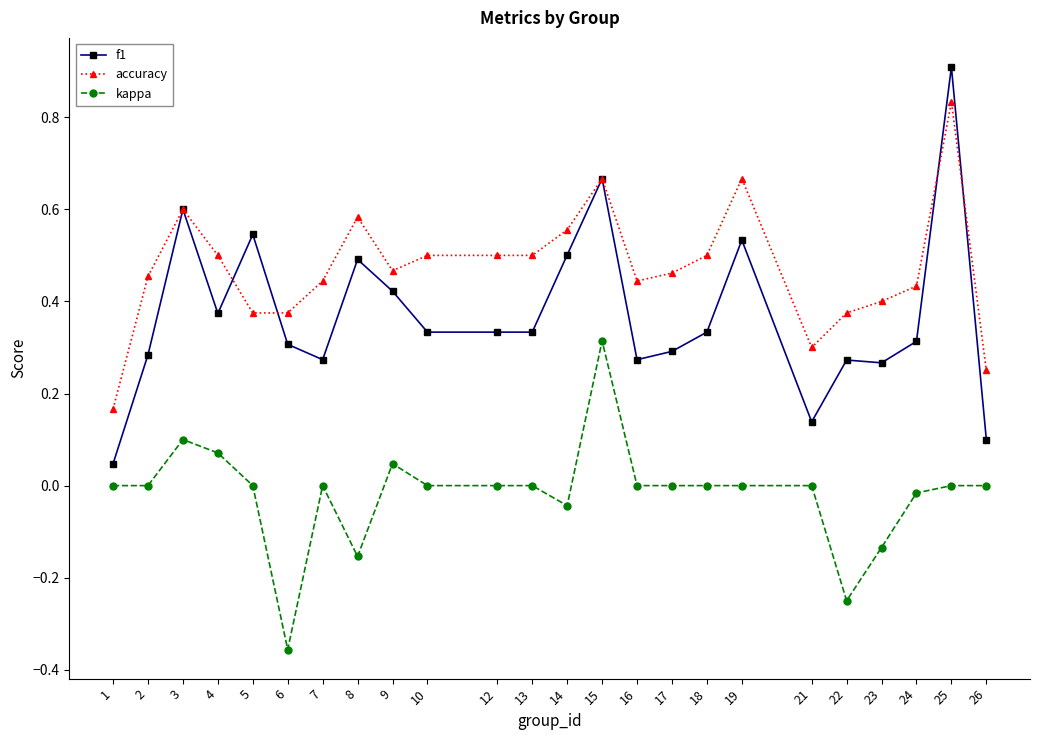

Between 14 and 21, which series saw the biggest shift?

f1